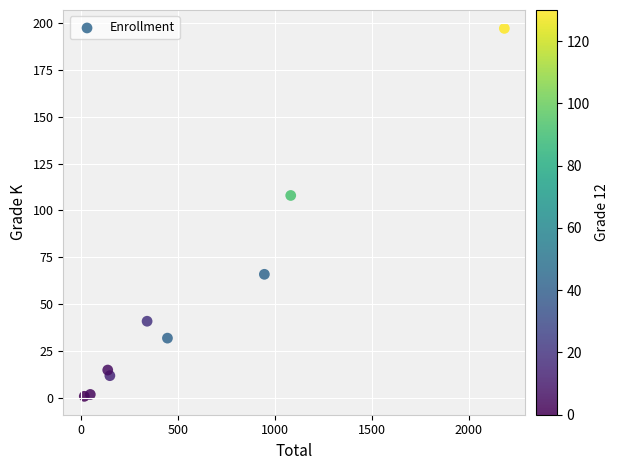

What Y value in the scatter plot is closest to 99?

108